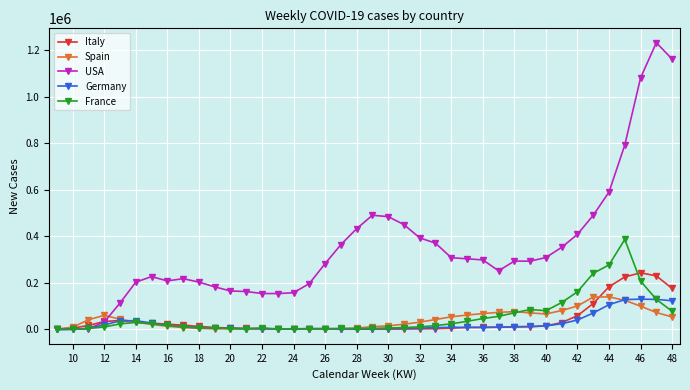

Which series has the largest range (max minus min)?

USA